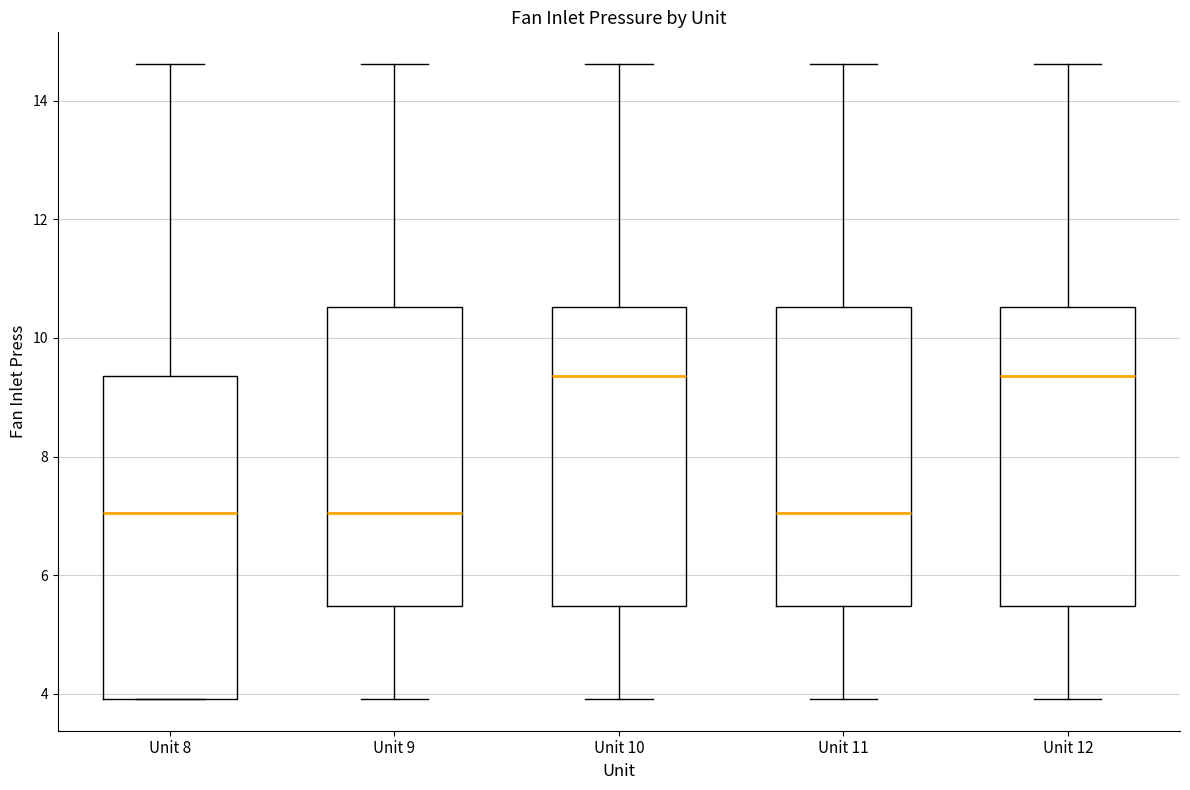

Reading left to right, transcribe this box plot: for each box, give where its median line is, the range the box spans, and where its two whiskers end, as read against the y-axis. The values are not printed on the chart, so give them approximately, as read against the axis.

Unit 8: median 7.0, box 4.0 to 9.4, whiskers 4.0 to 14.6
Unit 9: median 7.0, box 5.4 to 10.6, whiskers 4.0 to 14.6
Unit 10: median 9.4, box 5.4 to 10.6, whiskers 4.0 to 14.6
Unit 11: median 7.0, box 5.4 to 10.6, whiskers 4.0 to 14.6
Unit 12: median 9.4, box 5.4 to 10.6, whiskers 4.0 to 14.6